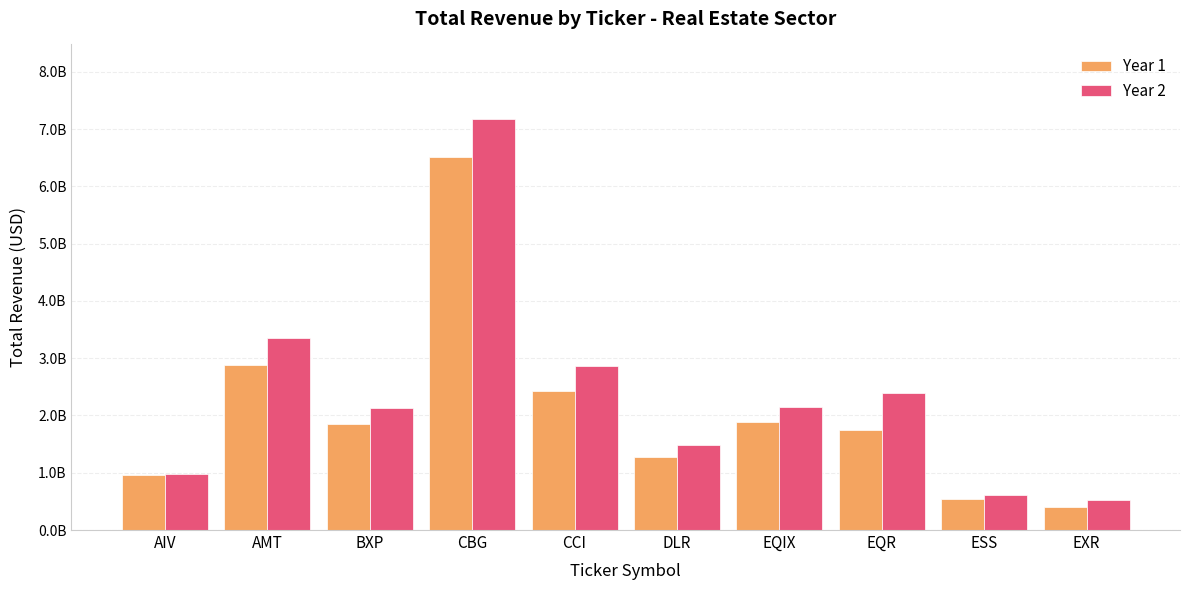

At which label does Year 1 first exceed 1847186000?

AMT